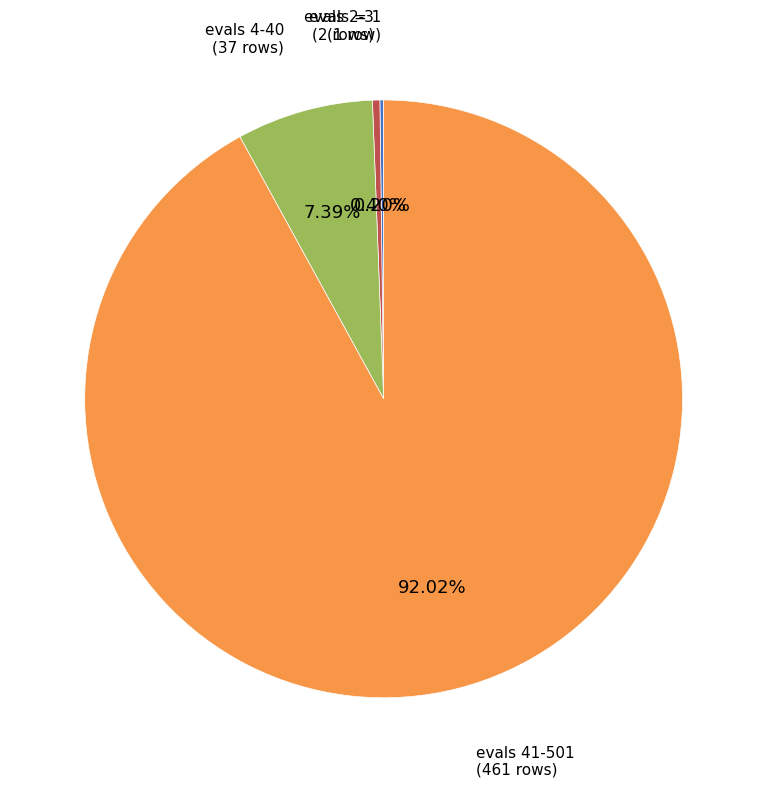

What is the majority slice?

evals 41-501 (461 rows)